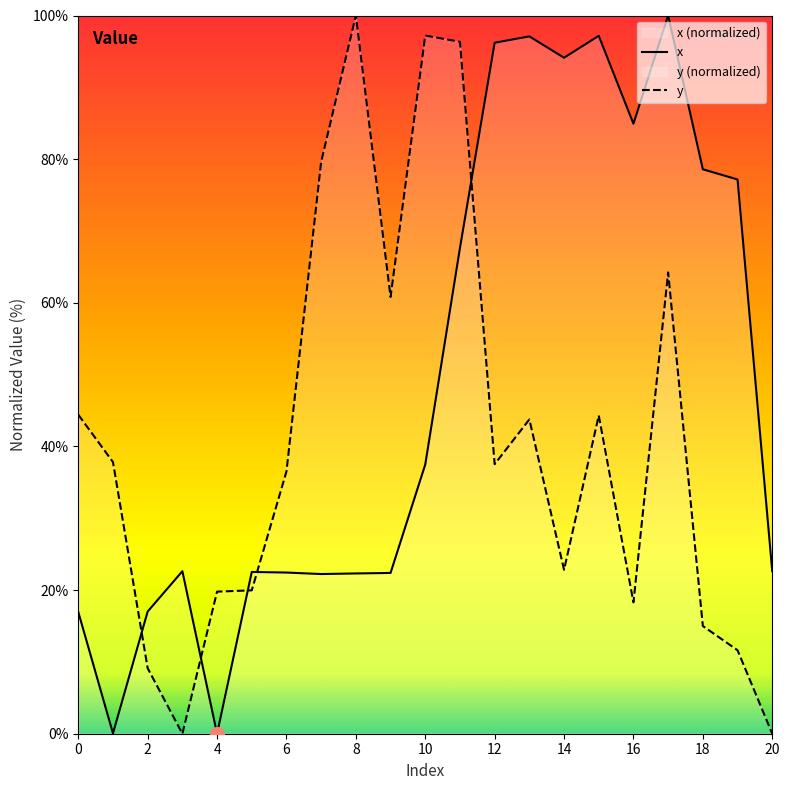

What is the difference between the y values at 3 and 11?

96.3